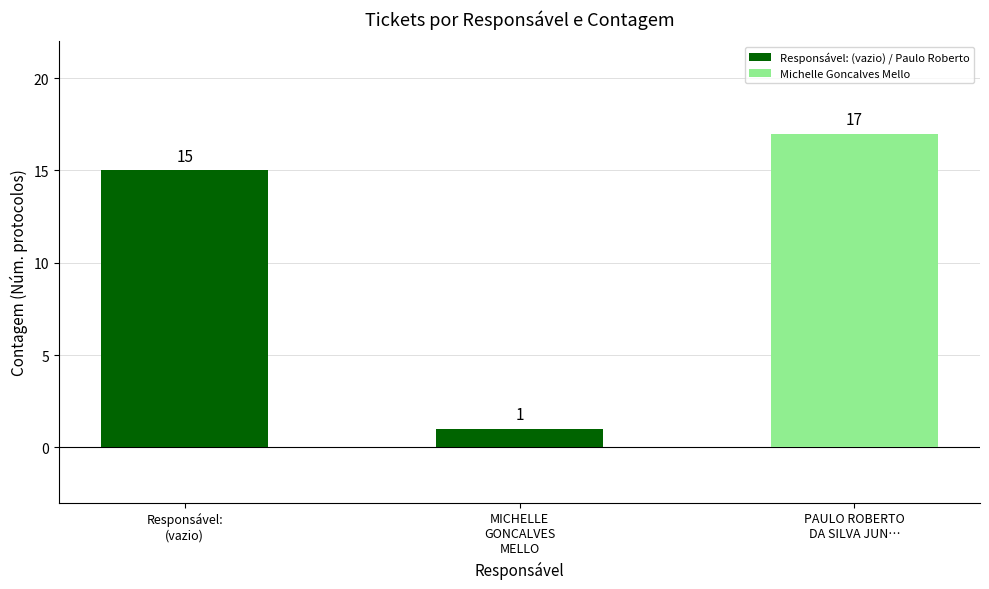

Reading left to right, list all the values displayed in this chart.

Responsável:
(vazio)=15	MICHELLE
GONCALVES
MELLO=1	PAULO ROBERTO
DA SILVA JUN…=17